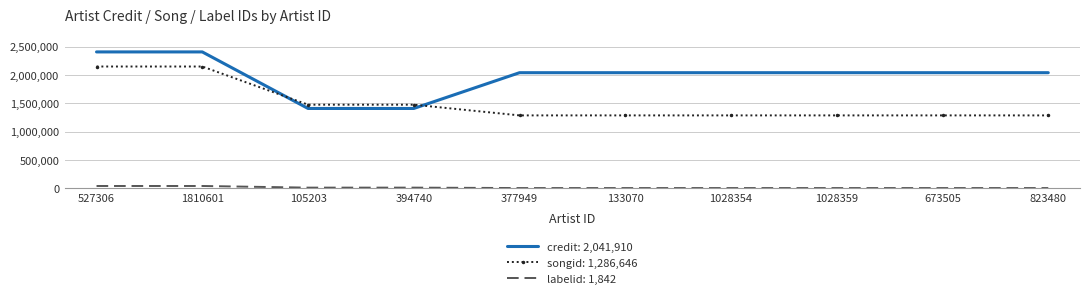

Which series has the widest spread of values?

credit: 2,041,910